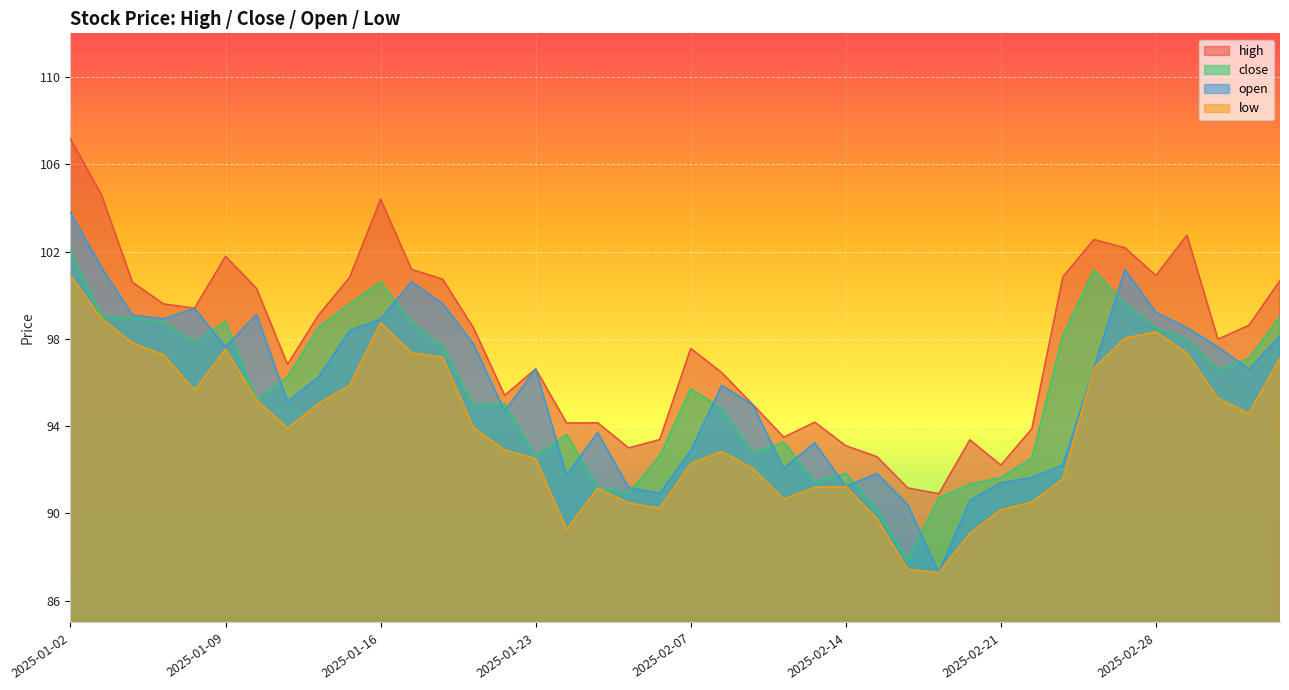

Is the value of open at 2025-01-22 greater than the value of high at 2025-02-13?

Yes